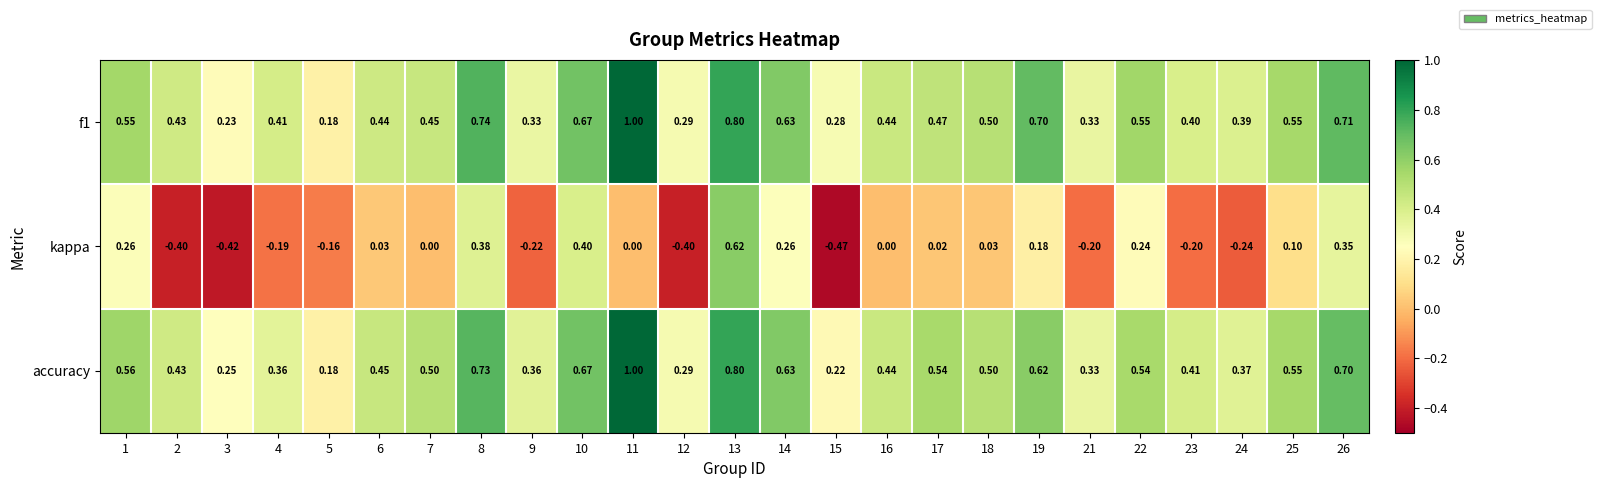

Which series has the widest spread of values?

kappa